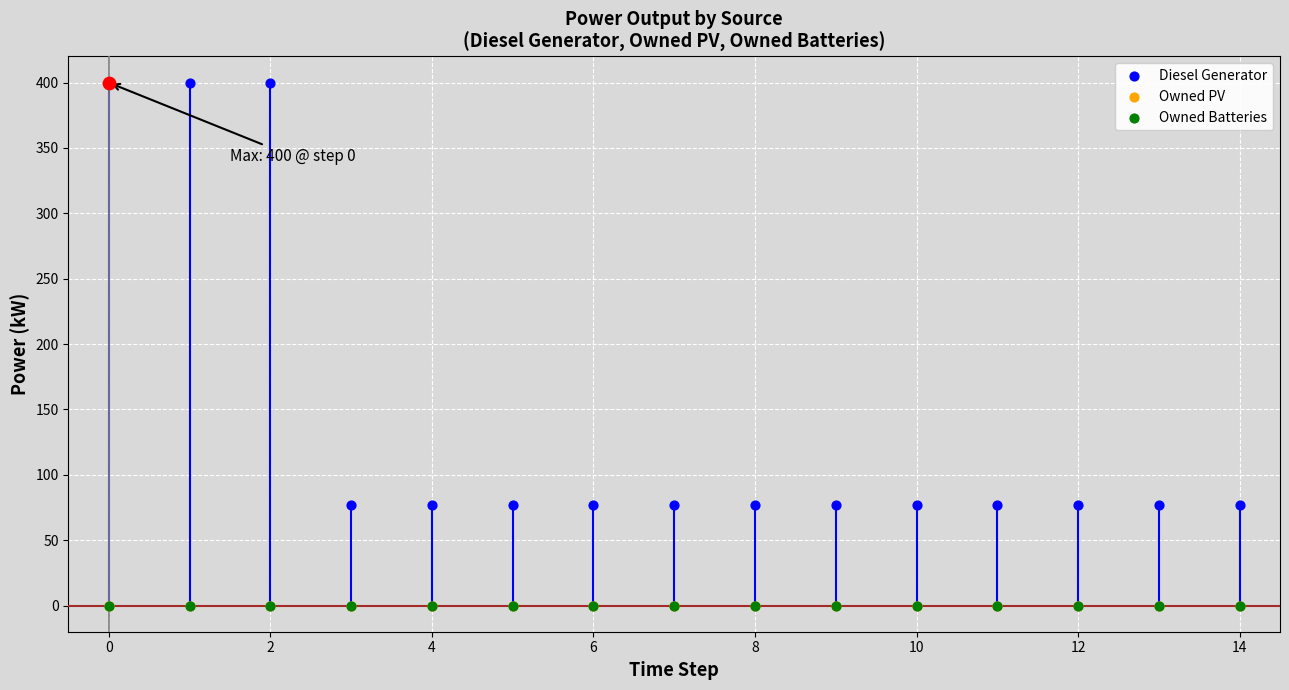

What are all the series names shown in the legend?

Diesel Generator, Owned PV, Owned Batteries